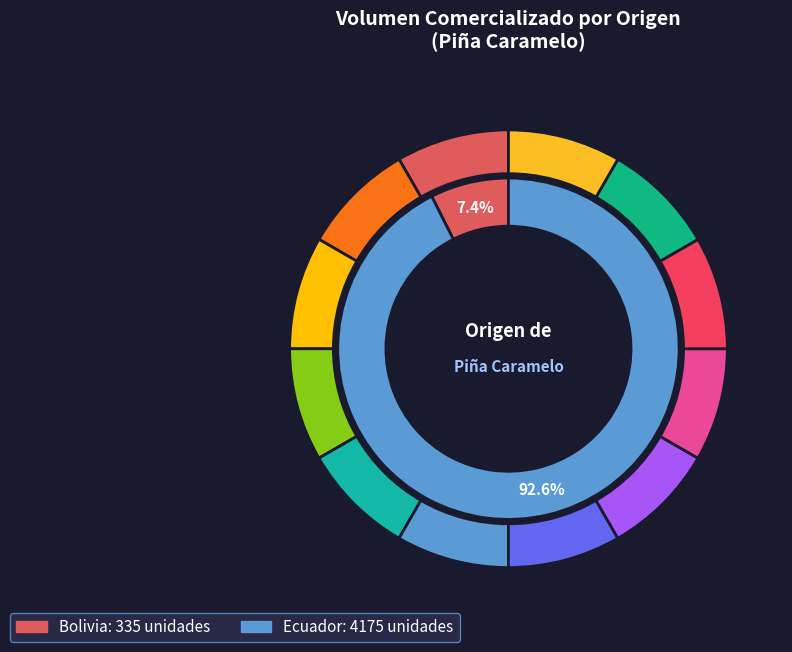

Is the sum of 11 and 8 greater than half?

No